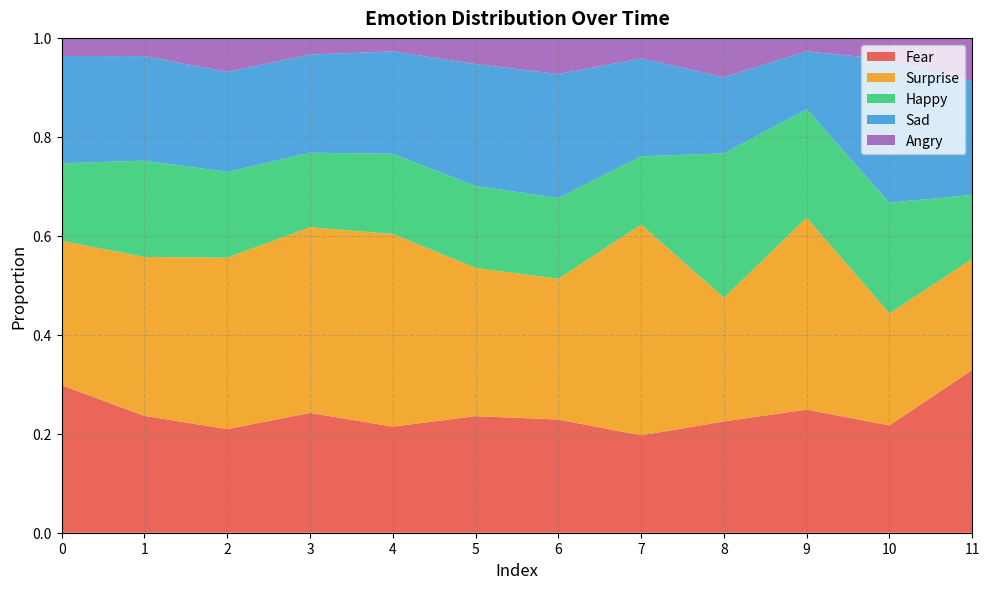

Reading left to right, list all the values displayed in this chart.

Fear: 0=0.3	1=0.2	2=0.2	3=0.2	4=0.2	5=0.2	6=0.2	7=0.2	8=0.2	9=0.2	10=0.2	11=0.3
Surprise: 0=0.3	1=0.3	2=0.3	3=0.4	4=0.4	5=0.3	6=0.3	7=0.4	8=0.3	9=0.4	10=0.2	11=0.2
Happy: 0=0.2	1=0.2	2=0.2	3=0.2	4=0.2	5=0.2	6=0.2	7=0.1	8=0.3	9=0.2	10=0.2	11=0.1
Sad: 0=0.2	1=0.2	2=0.2	3=0.2	4=0.2	5=0.2	6=0.3	7=0.2	8=0.2	9=0.1	10=0.3	11=0.2
Angry: 0=0.0	1=0.0	2=0.1	3=0.0	4=0.0	5=0.1	6=0.1	7=0.0	8=0.1	9=0.0	10=0.0	11=0.1